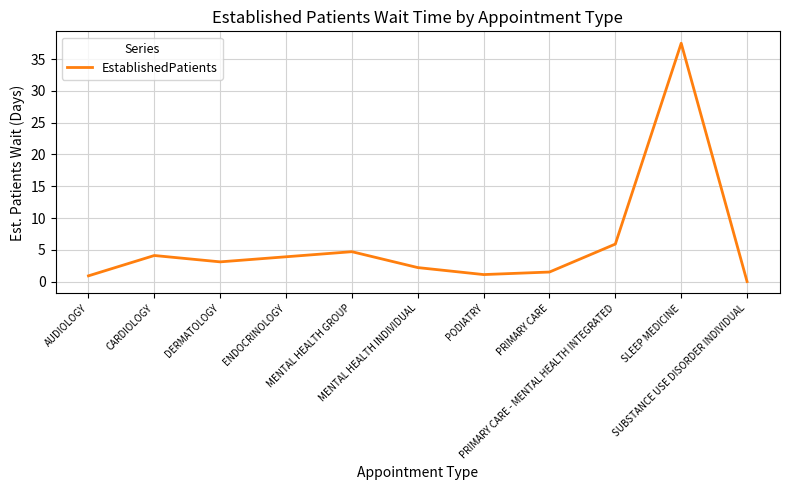

What is the maximum value shown in the chart?

37.5